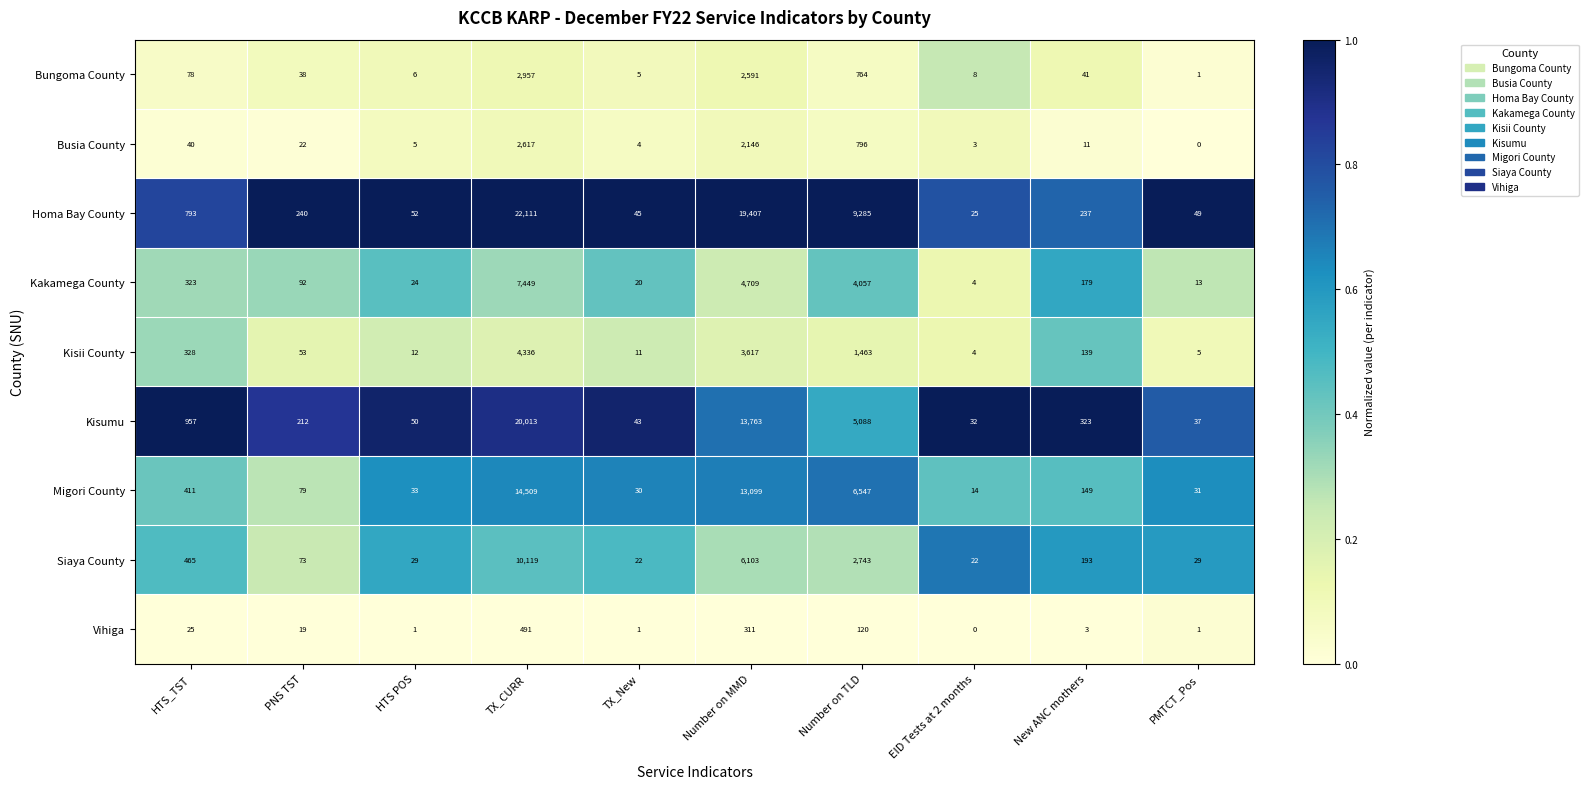

What value does the Kisumu series have at PNS TST, to the nearest 100?

200